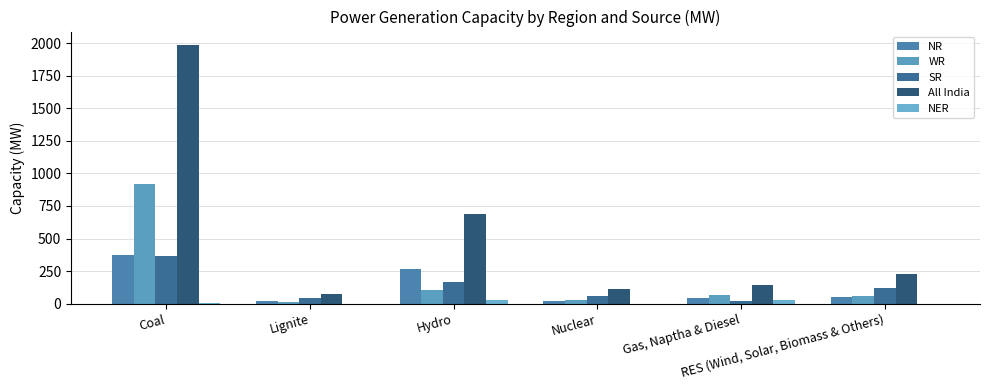

Which category has the lowest value across all series?

Lignite